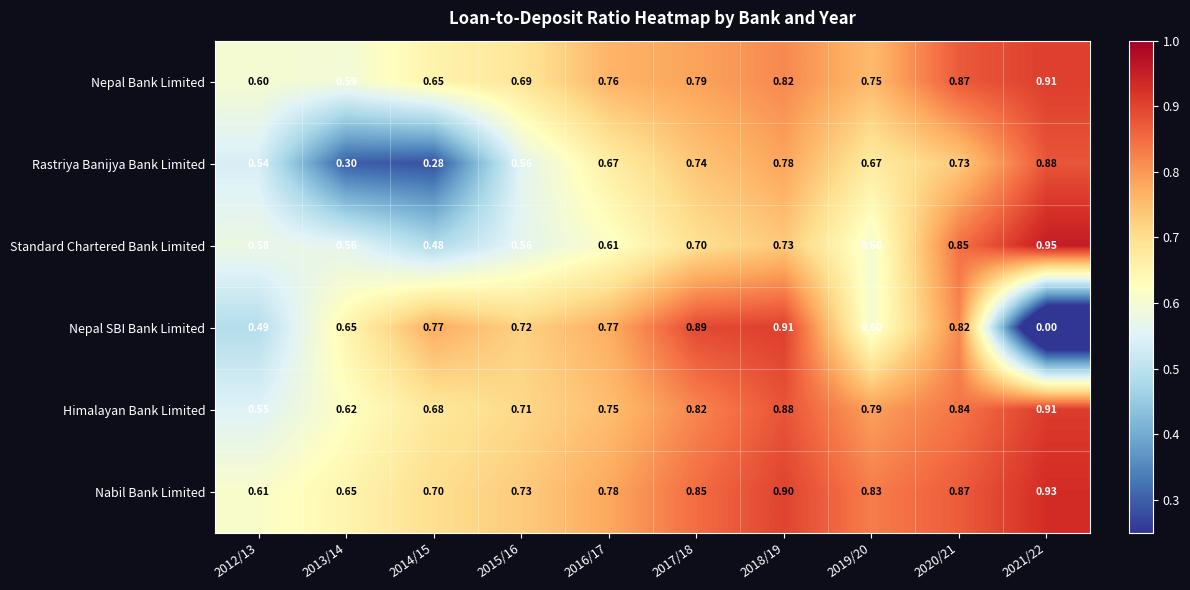

Which series has the largest range (max minus min)?

Nepal SBI Bank Limited